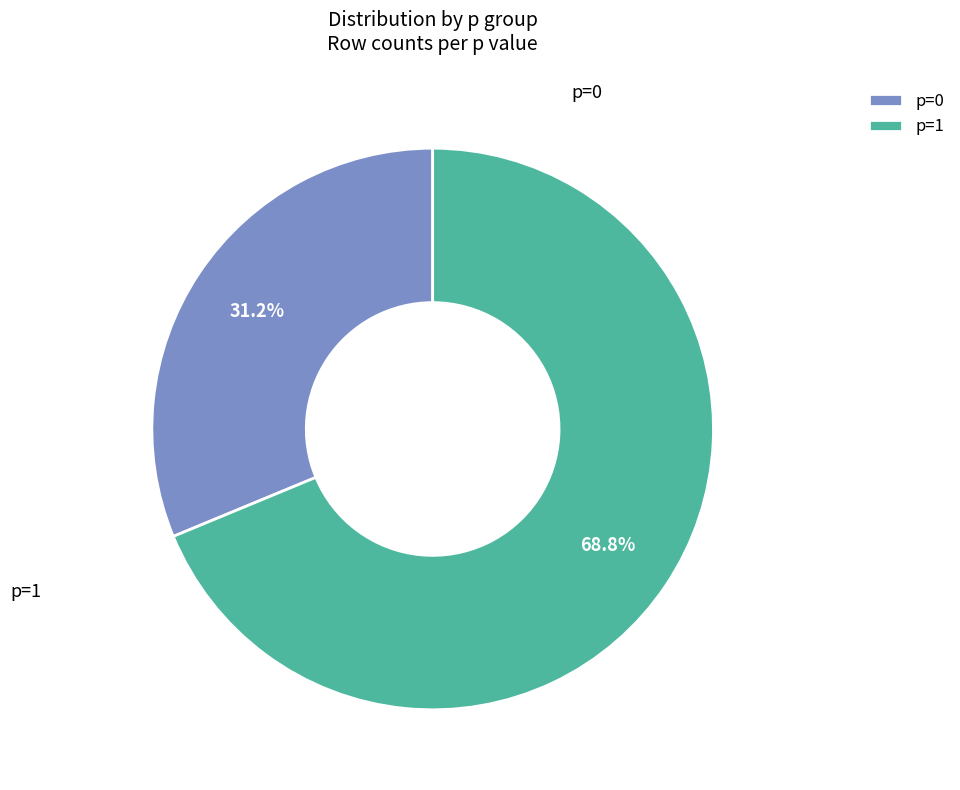

Which slice represents more than half of the pie?

p=1